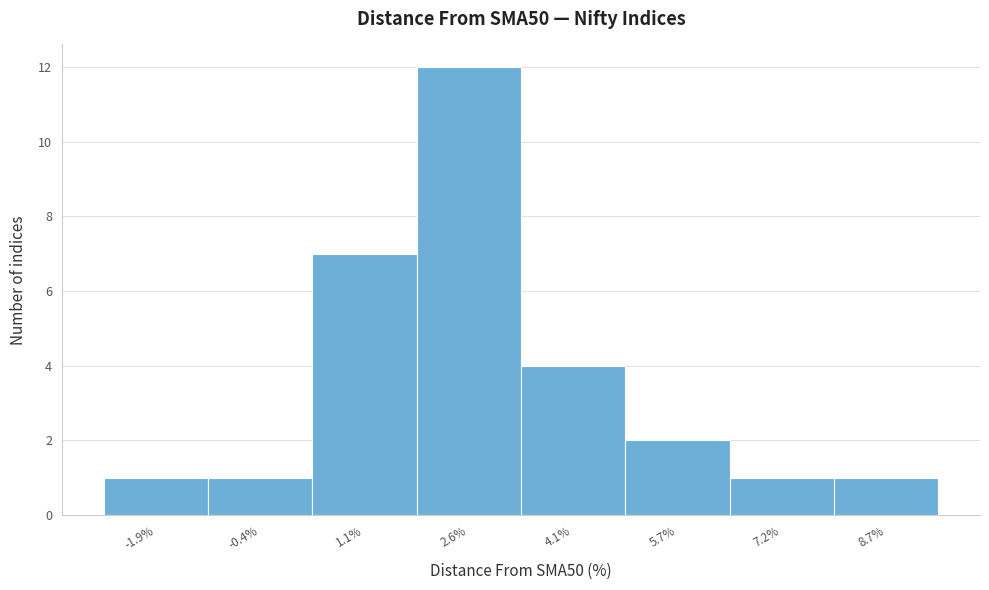

Reading left to right, transcribe all the data shown in this chart.

-1.9%=1	-0.4%=1	1.1%=7	2.6%=12	4.1%=4	5.7%=2	7.2%=1	8.7%=1